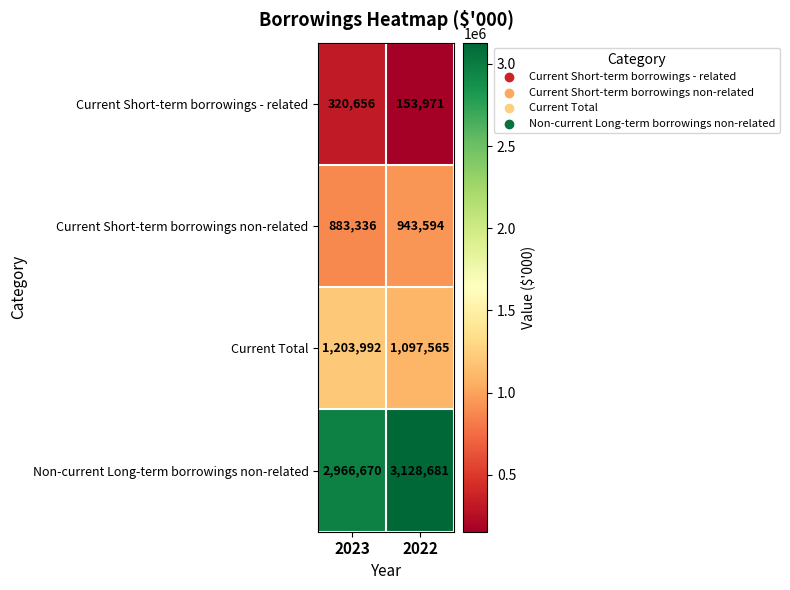

What is the average value of the Current Short-term borrowings non-related series?

913465